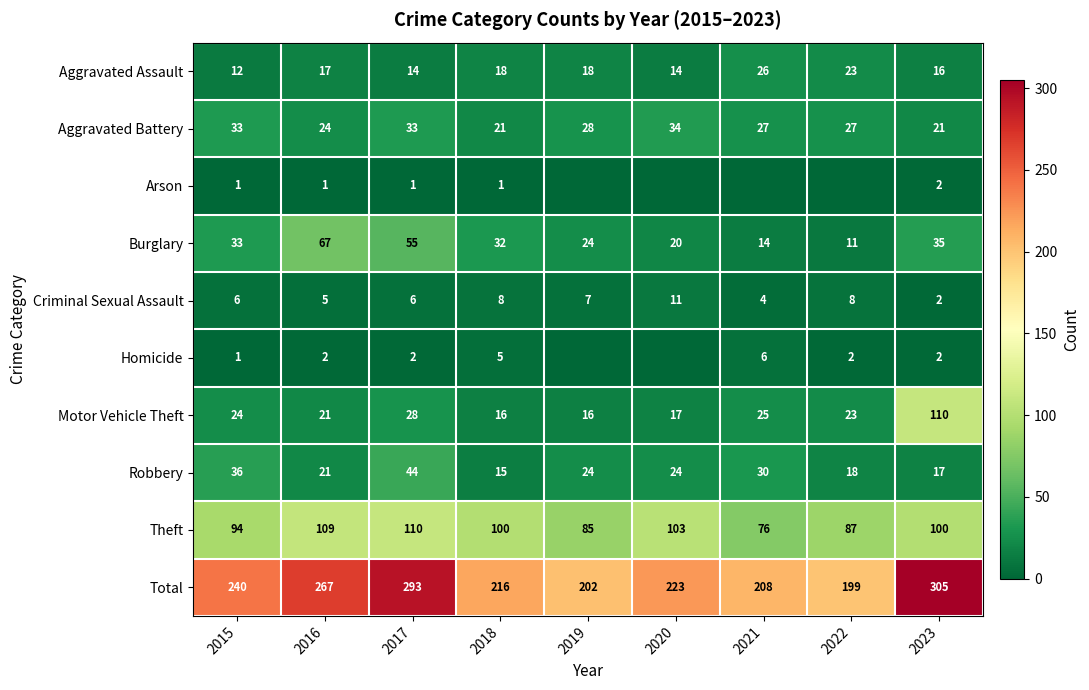

The Aggravated Assault series shows 12 at 2015. True or false?

True